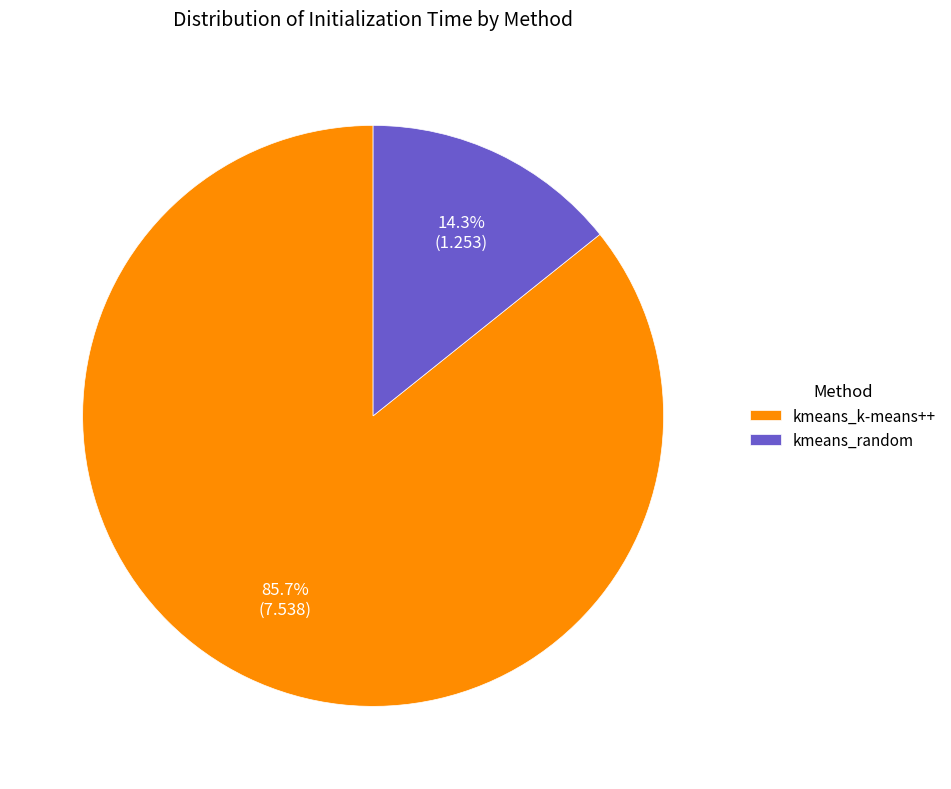

What is the ratio of the value at kmeans_random to the value at kmeans_k-means++?

0.2